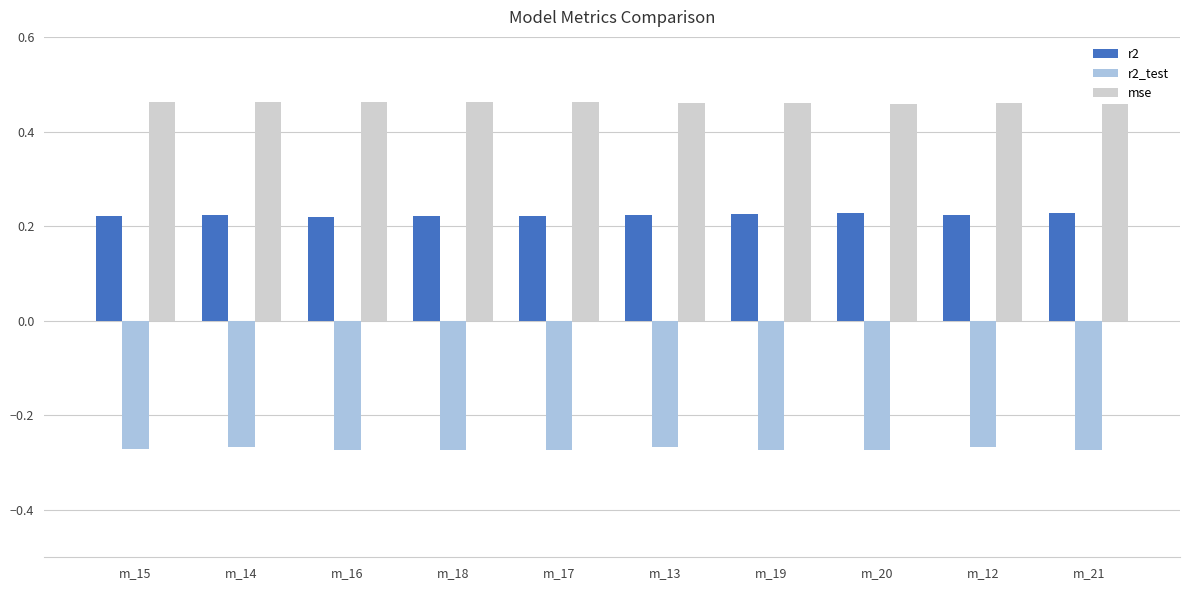

Is the value of r2_test at m_21 greater than the value of r2 at m_19?

No